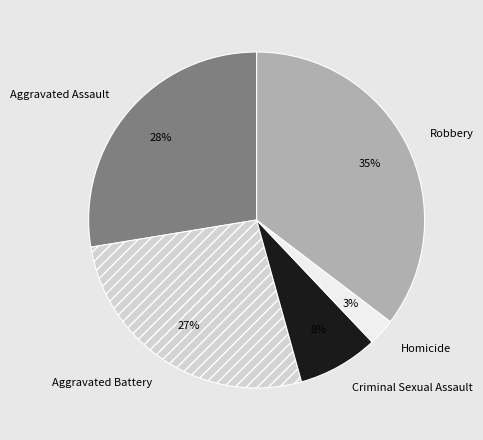

Does Aggravated Assault represent more than half of the total?

No